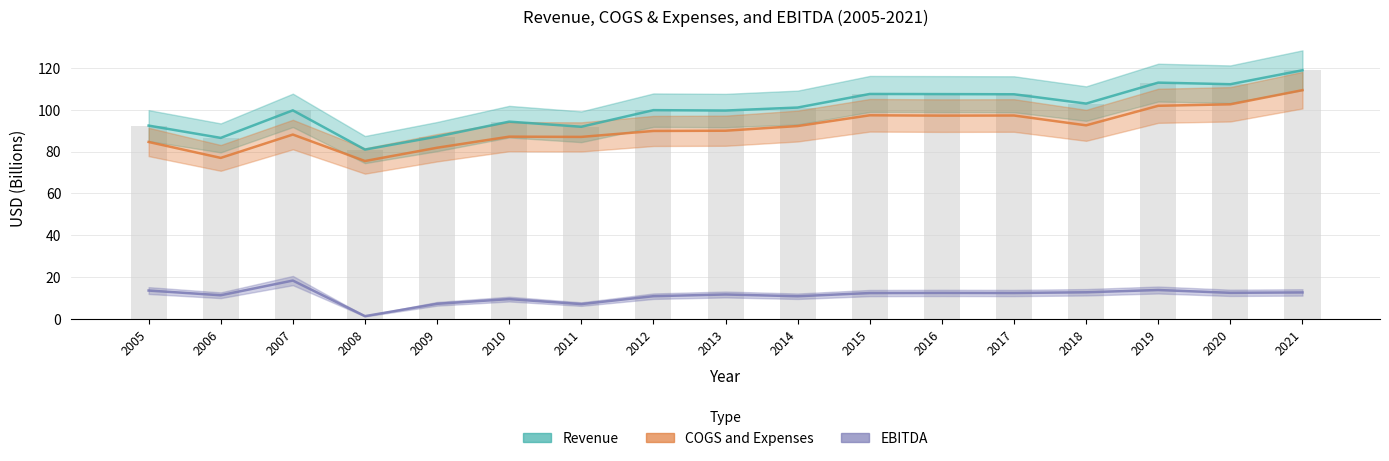

Reading left to right, transcribe all the data shown in this chart.

Revenue: 2005=92.5	2006=86.6	2007=99.7	2008=81.0	2009=87.2	2010=94.3	2011=91.9	2012=99.8	2013=99.7	2014=101.1	2015=107.6	2016=107.5	2017=107.4	2018=103.0	2019=113.0	2020=112.2	2021=118.9
COGS and Expenses: 2005=84.6	2006=77.0	2007=88.2	2008=75.5	2009=81.9	2010=87.2	2011=87.1	2012=89.9	2013=90.0	2014=92.2	2015=97.4	2016=97.2	2017=97.3	2018=92.6	2019=101.9	2020=102.6	2021=109.4
EBITDA: 2005=13.6	2006=11.4	2007=18.4	2008=1.4	2009=7.3	2010=9.5	2011=7.1	2012=10.9	2013=11.7	2014=10.9	2015=12.4	2016=12.5	2017=12.4	2018=12.8	2019=13.9	2020=12.5	2021=12.7